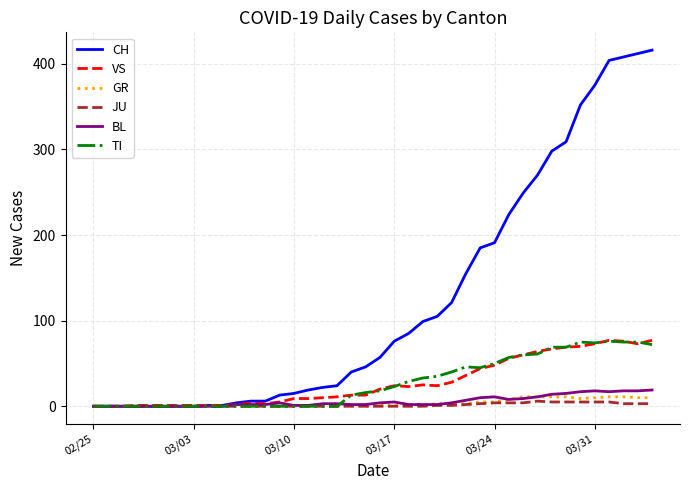

Which series has the largest total across all categories?

CH